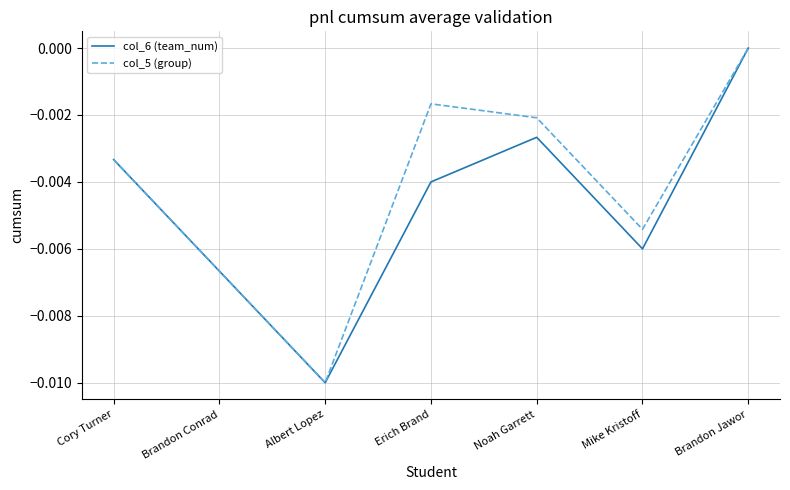

In col_6 (team_num), how many points are lower than both neighbors (excluding endpoints)?

2